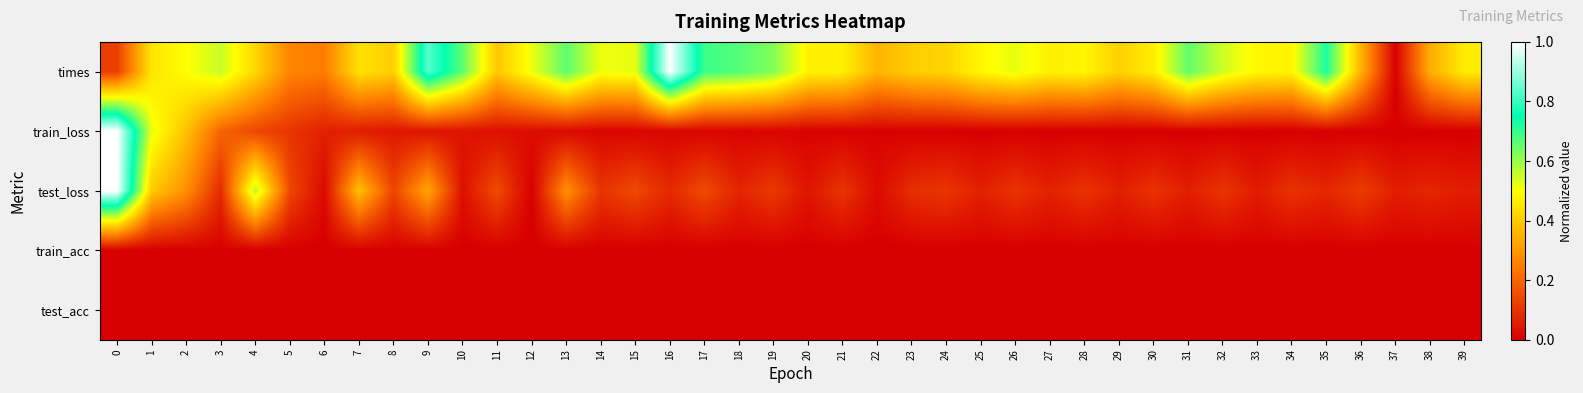

At how many categories does at least one series exceed 0?

40